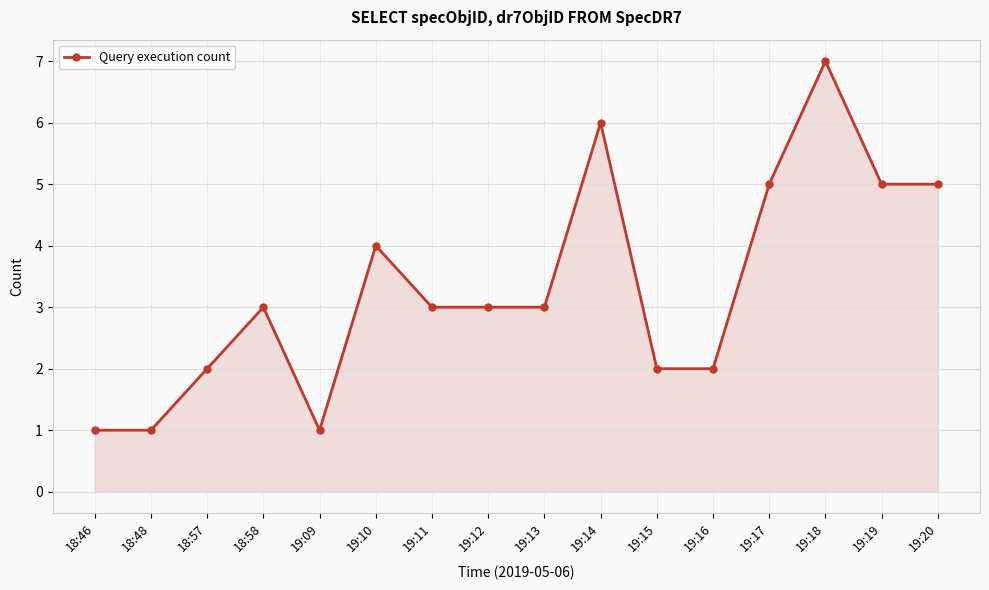

At which category does the data reach its first local peak?

18:58